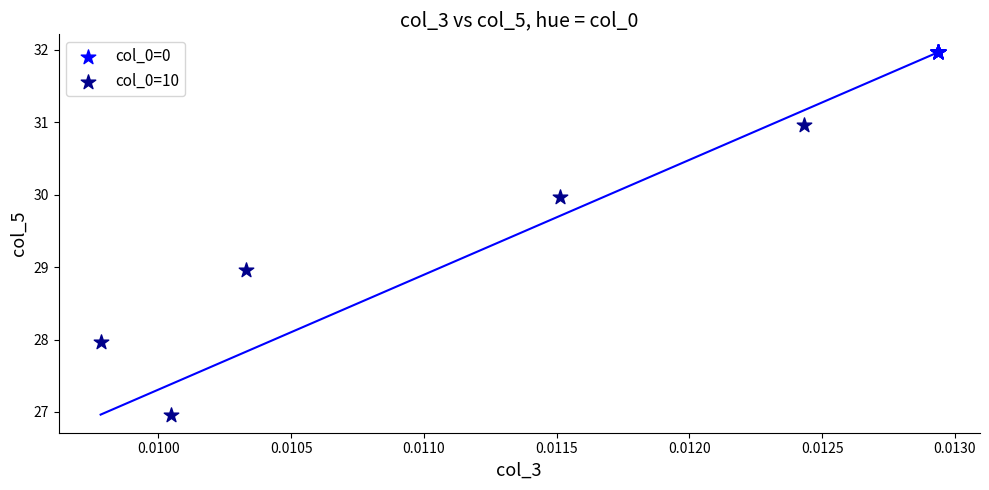

Which series contains the highest Y value?

col_0=0